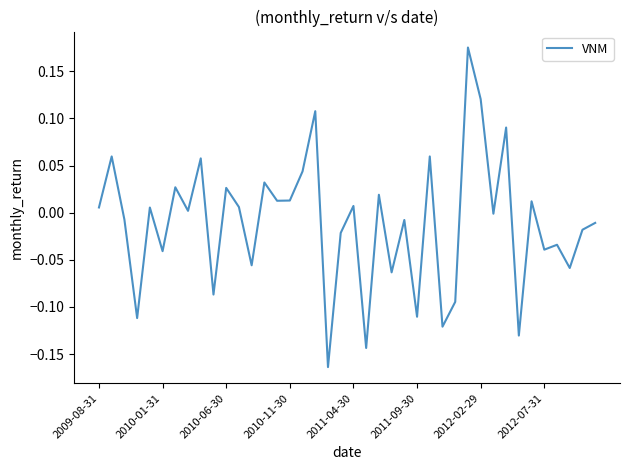

Is this an area chart (filled region under the line)?

No